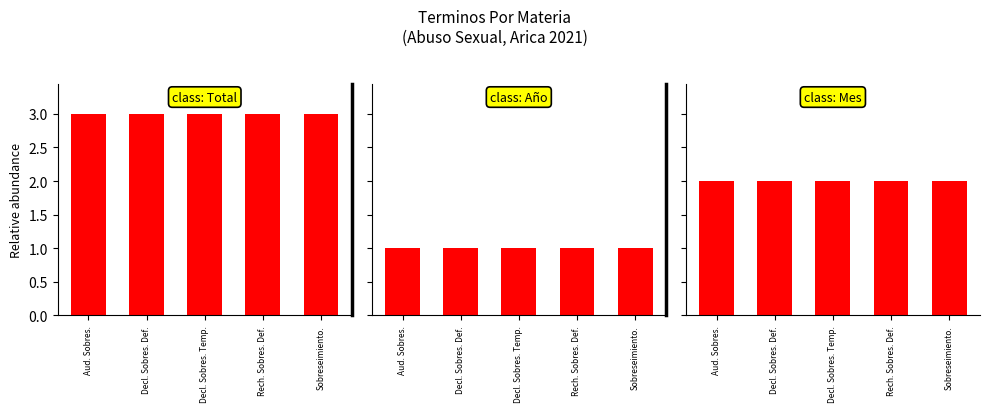

What is the label of the 5th bar from the right?

Aud. Sobres.